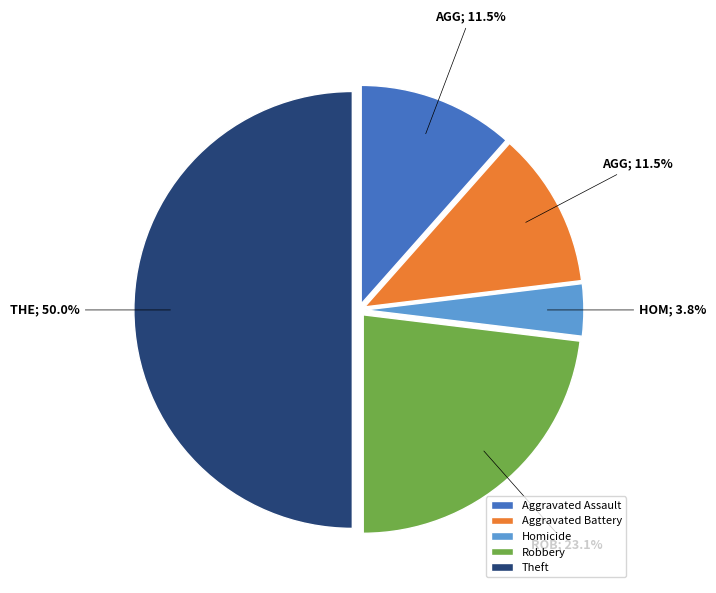

True or false: Theft accounts for 59% of the total.

False